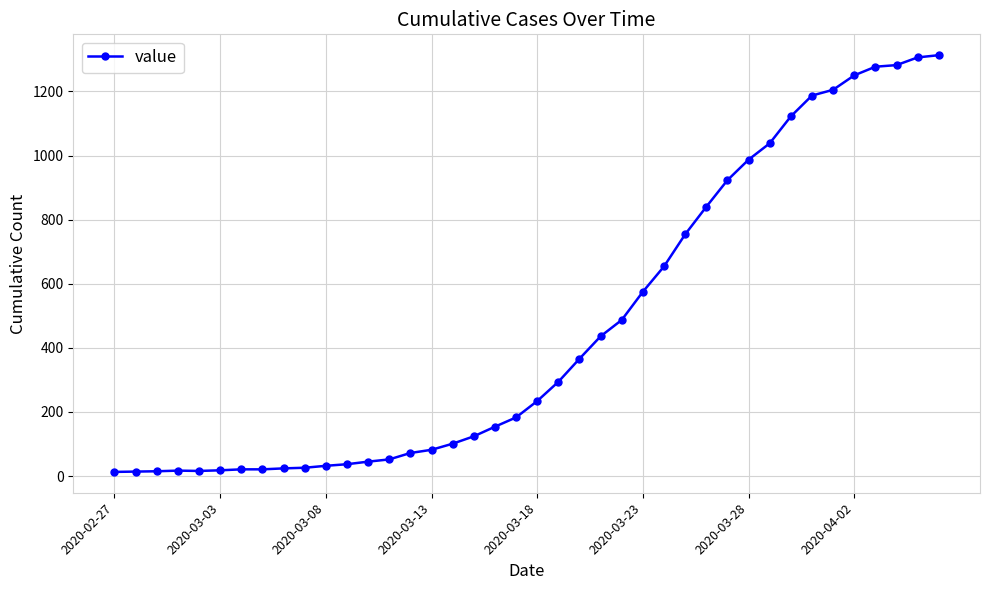

What is the difference between the maximum and second lowest values?

1299